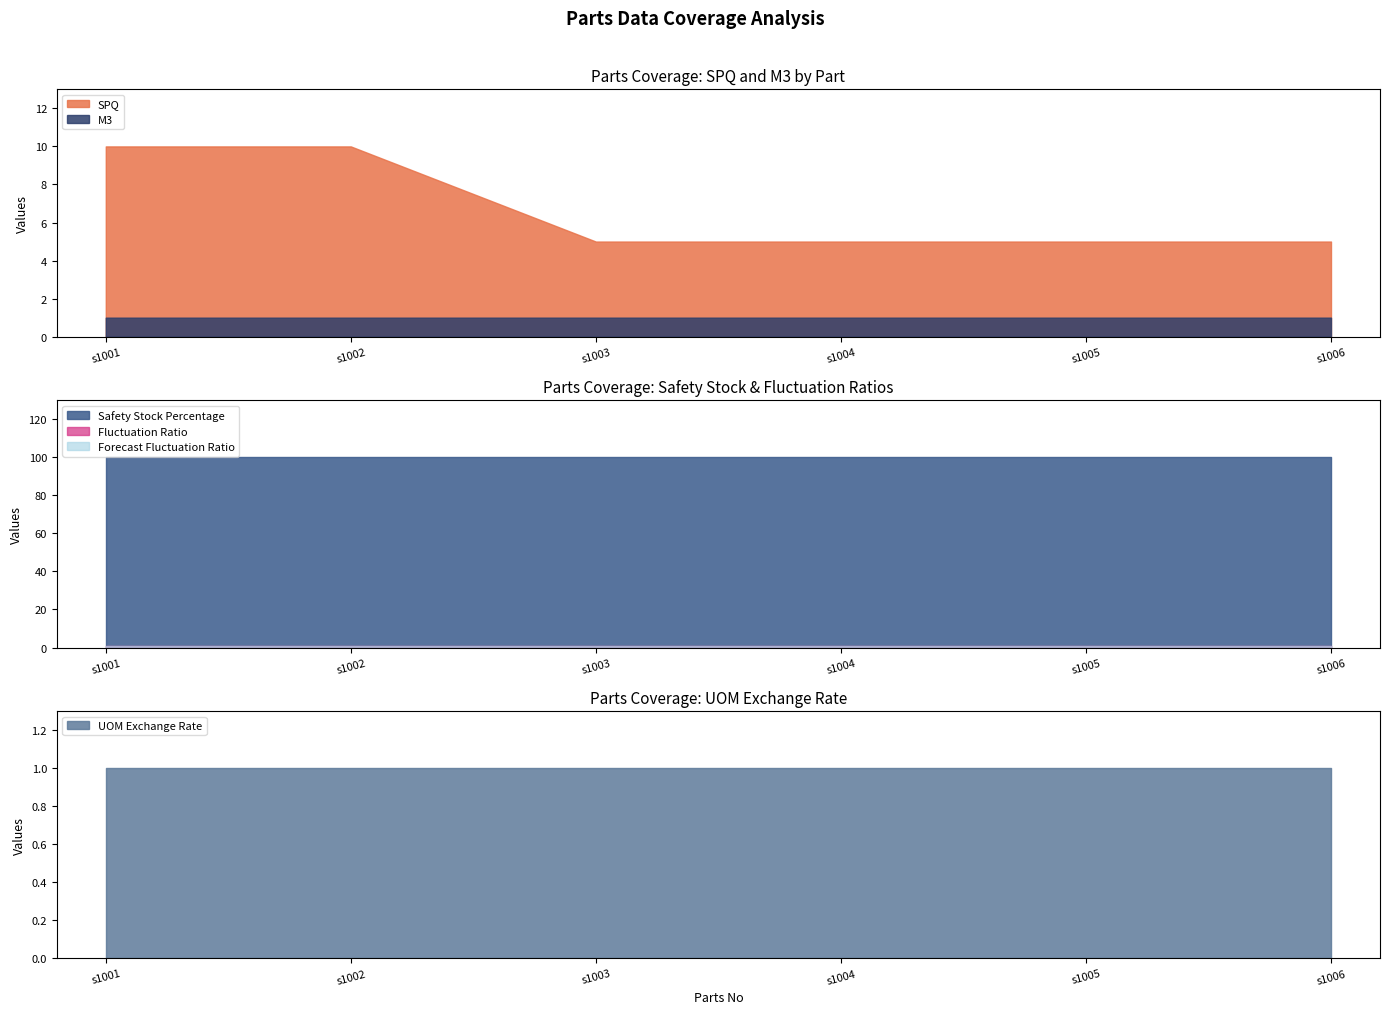

At which category does the chart reach its minimum across all series?

s1001